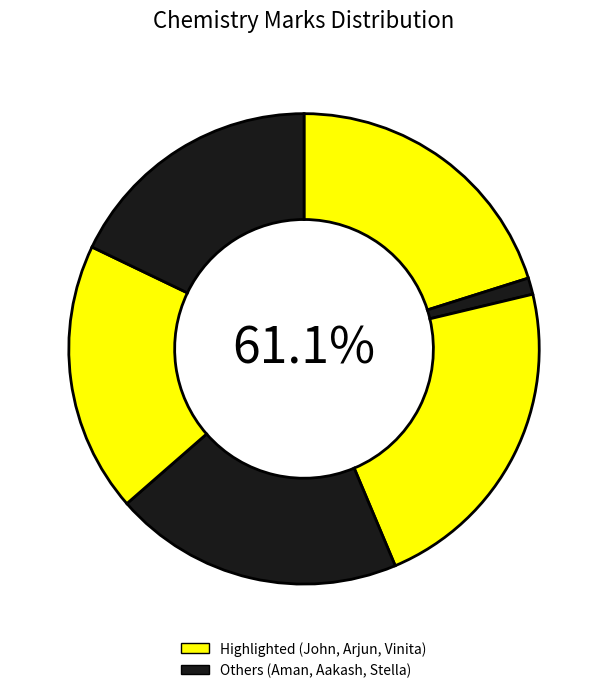

True or false: John accounts for 32% of the total.

False